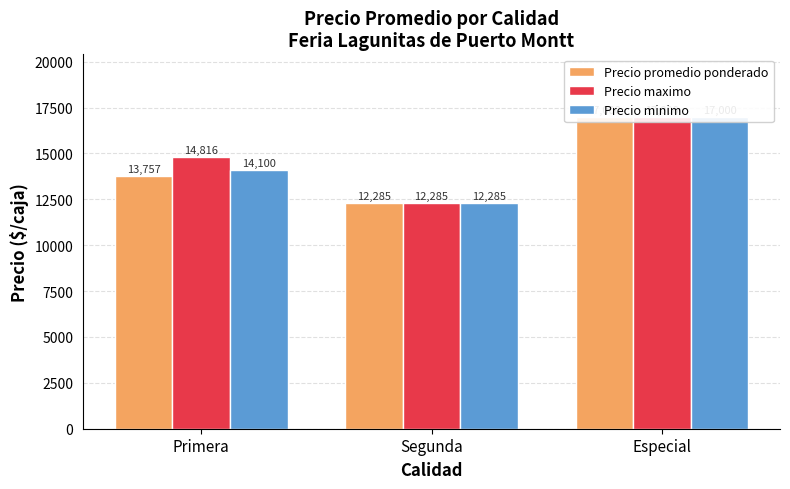

Between Segunda and Especial, which series saw the biggest shift?

Precio promedio ponderado